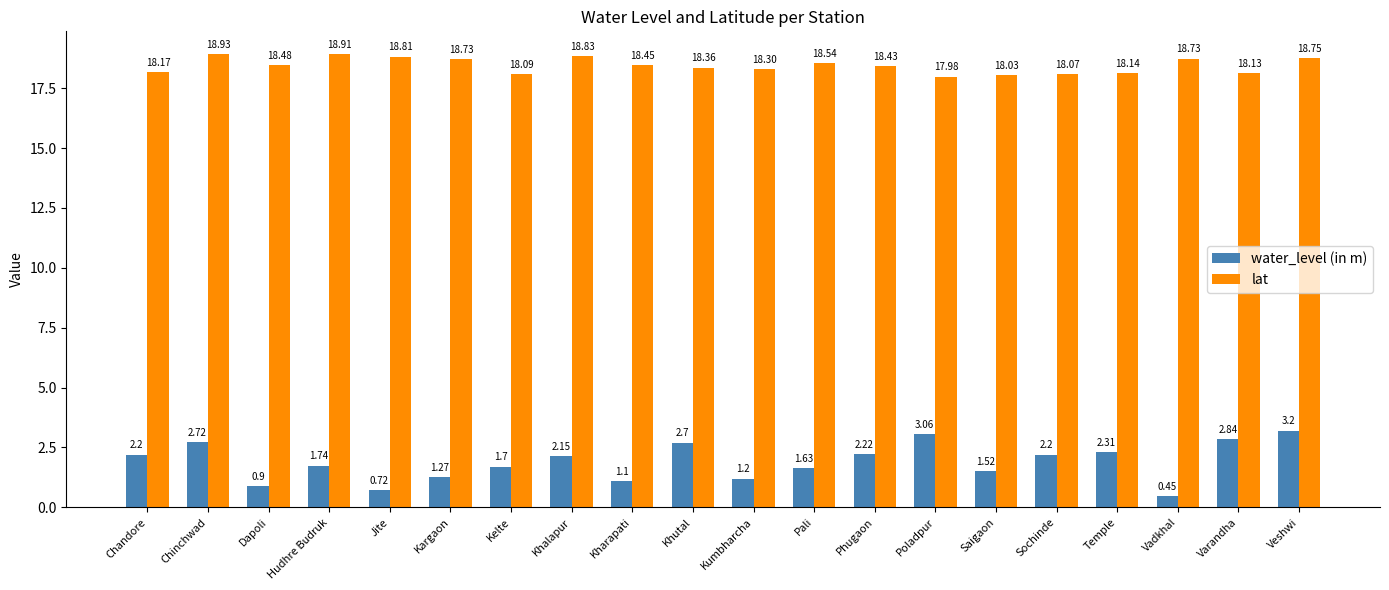

At which label does water_level (in m) first exceed 2?

Chandore